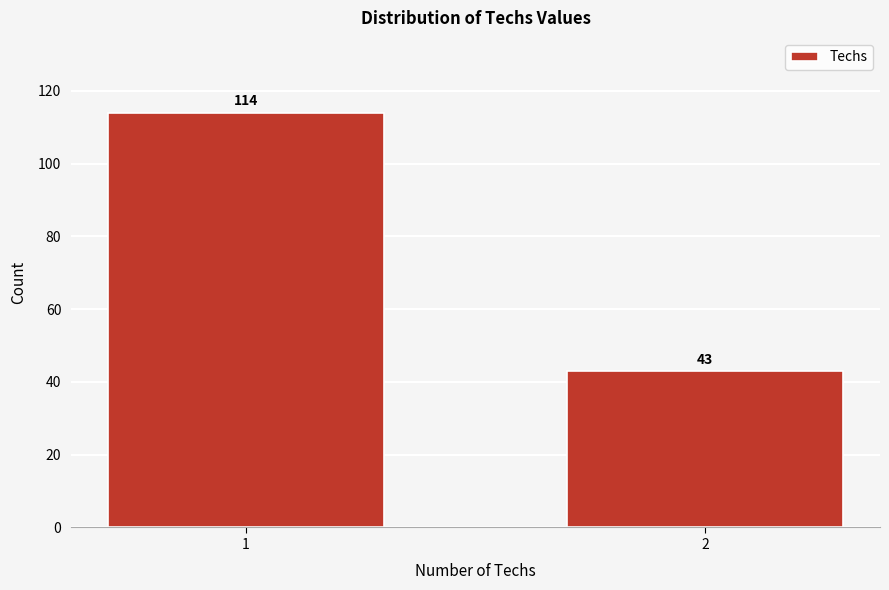

Reading left to right, extract all data points from this chart.

1=114	2=43